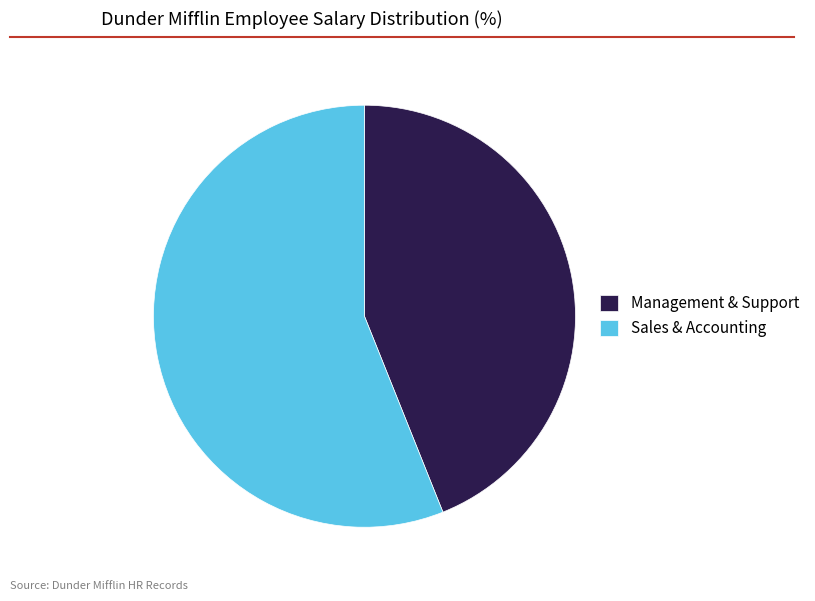

What is the smallest slice in the pie chart?

Management & Support